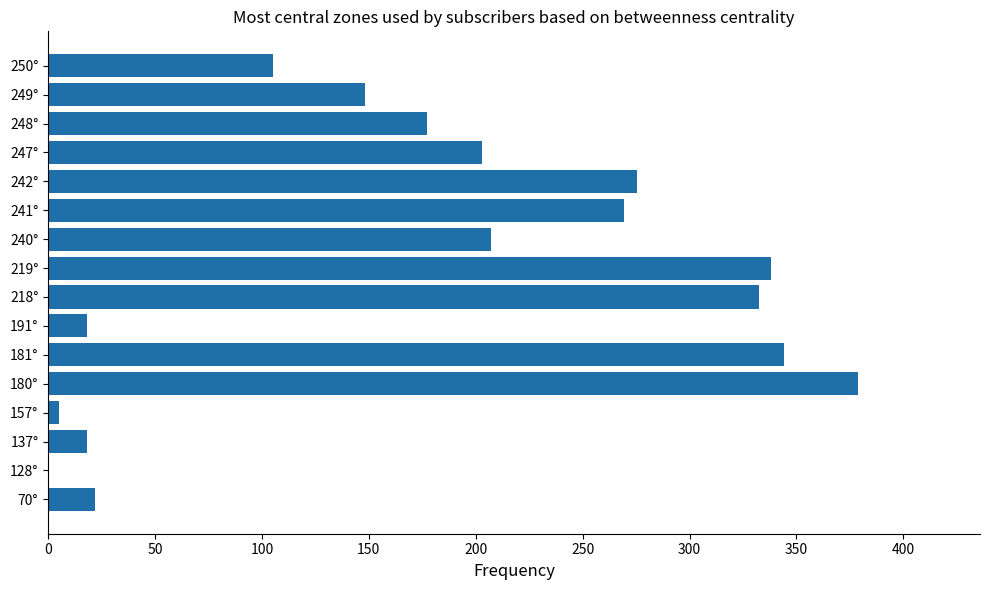

The chart shows a value of 546.1 at 181°. True or false?

False